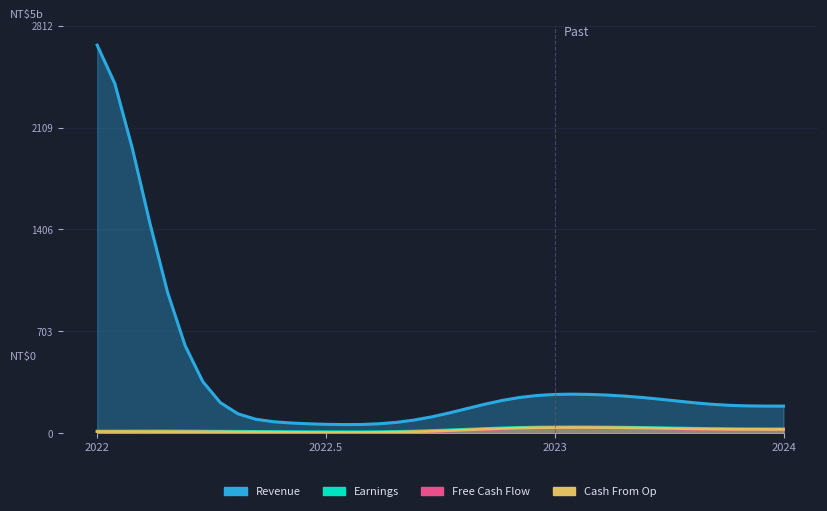

What is the difference between the highest and lowest values at 4?

964.4